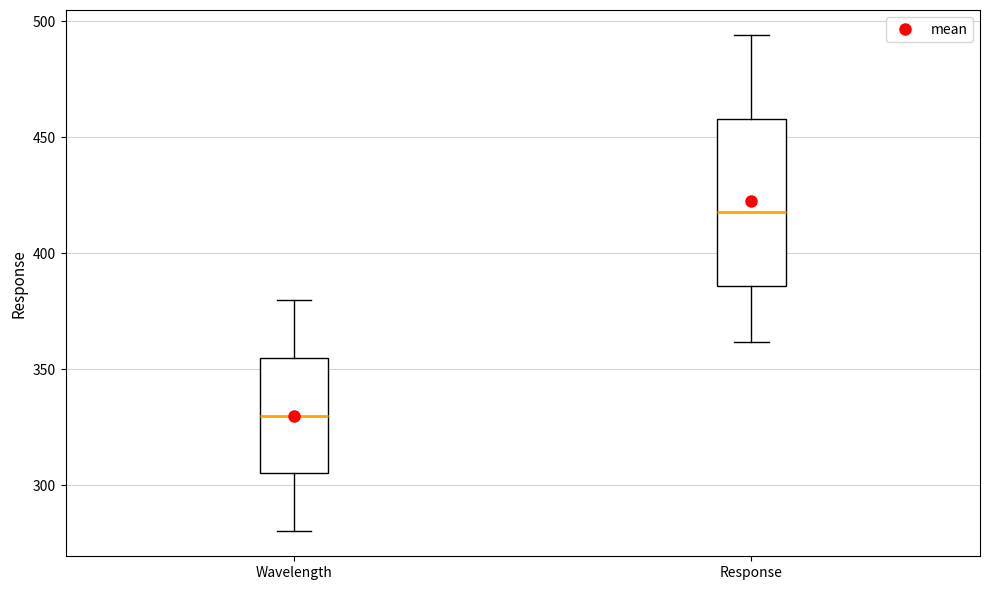

Reading left to right, transcribe this box plot: for each box, give where its median line is, the range the box spans, and where its two whiskers end, as read against the y-axis. The values are not printed on the chart, so give them approximately, as read against the axis.

Wavelength: median 330, box 305 to 355, whiskers 280 to 380
Response: median 420, box 385 to 460, whiskers 360 to 495